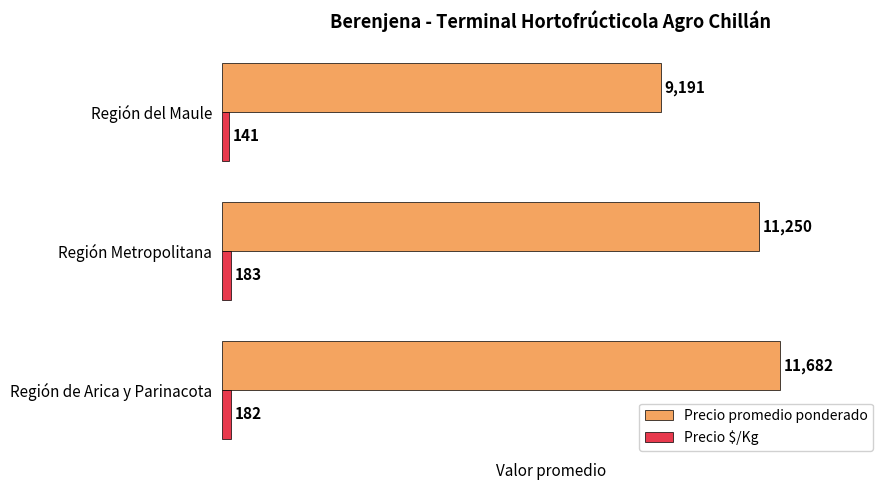

True or false: Precio promedio ponderado has a value of 11250 at Región Metropolitana.

True